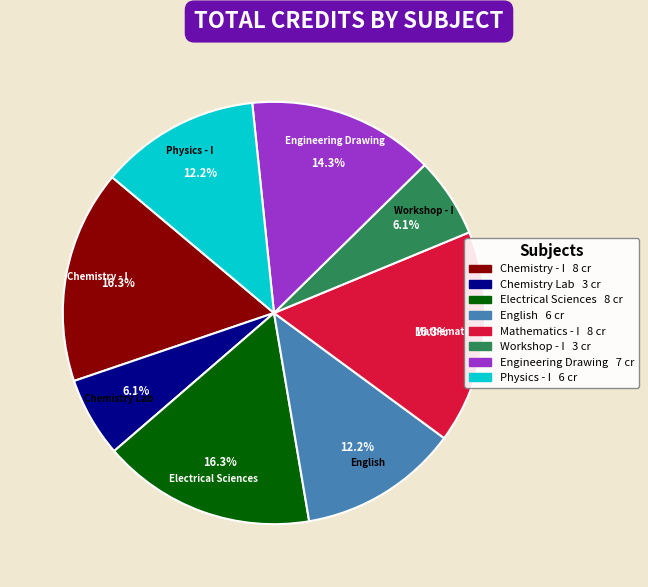

Is there any slice that represents more than half of the pie?

No